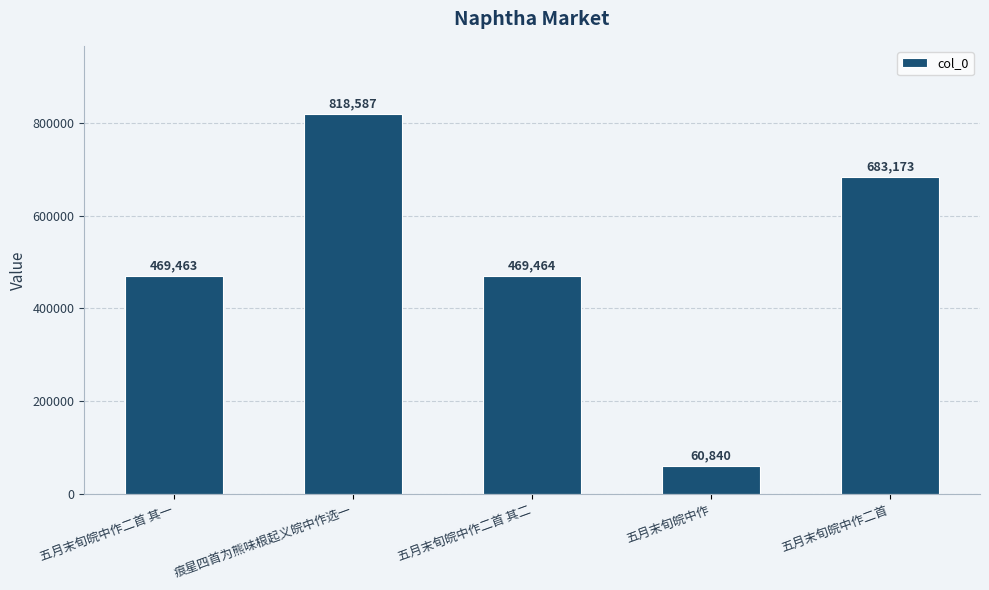

What is the ratio of the value at 五月末旬皖中作二首 其二 to the value at 五月末旬皖中作二首 其一?

1.0